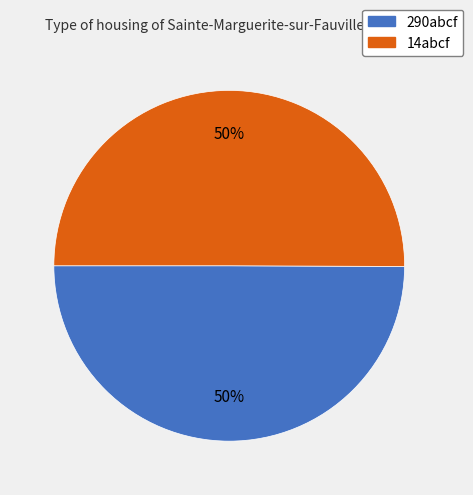

The 290abcf slice represents 50% of the pie. True or false?

True